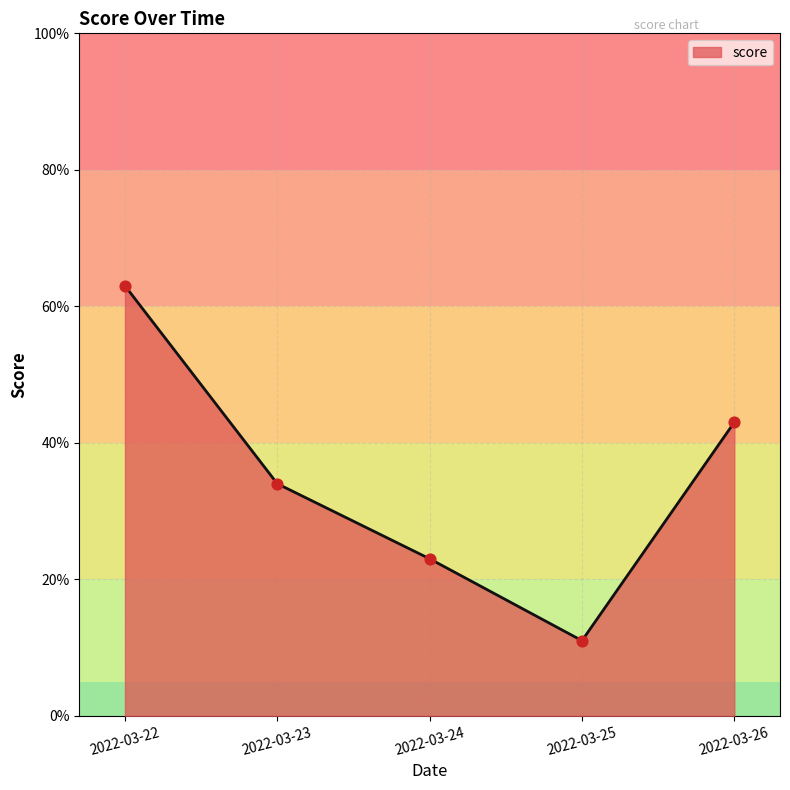

Between 2022-03-23 and 2022-03-25, which is larger?

2022-03-23